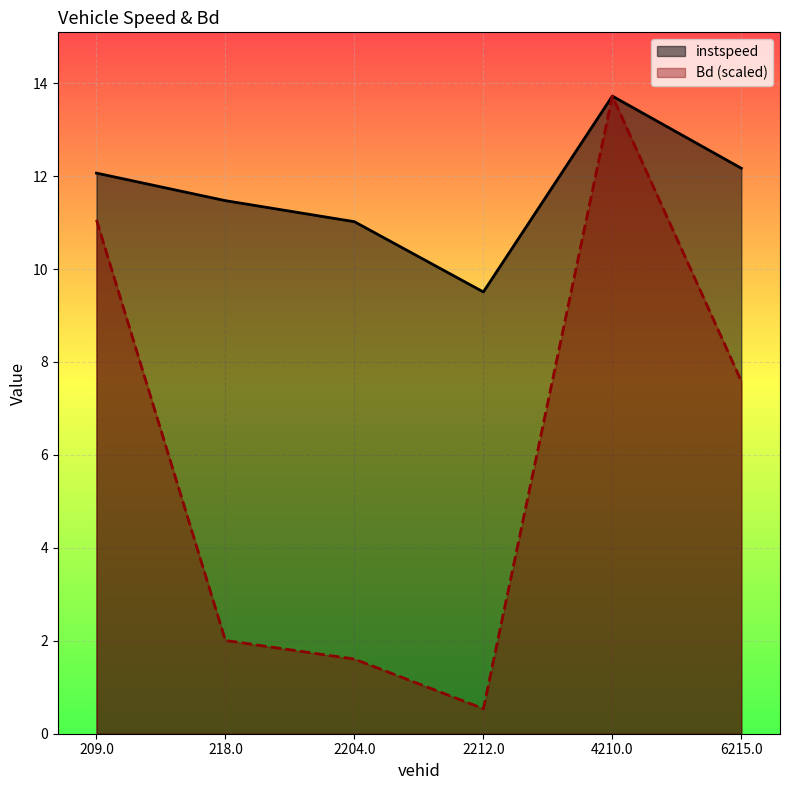

What is the label of the 1st point from the left?

209.0